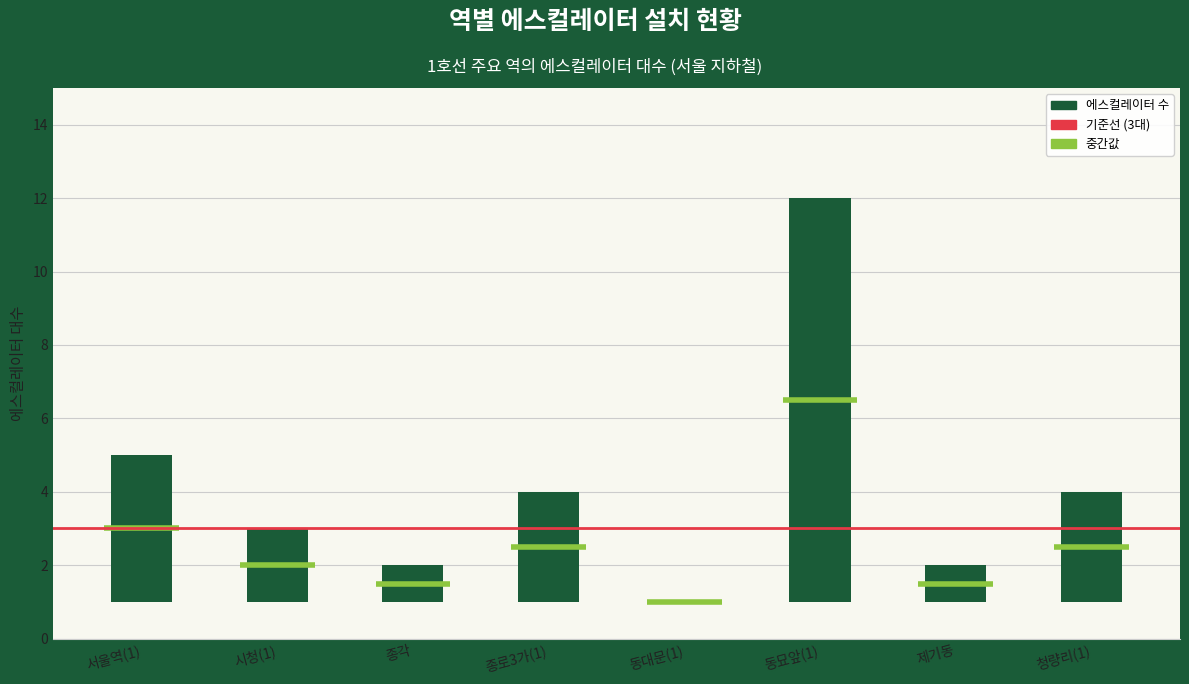

True or false: max_num has a value of 2 at 3.

True